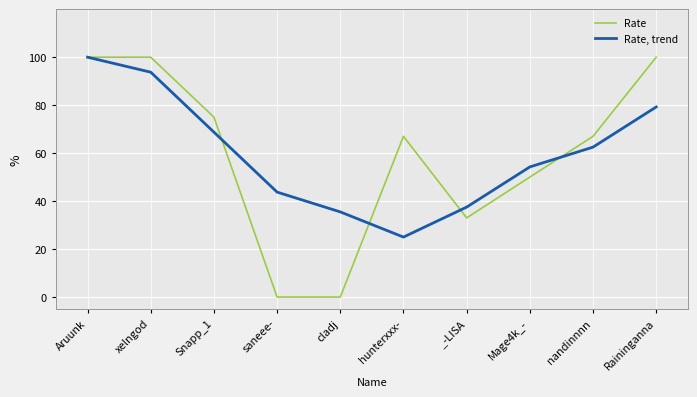

Is it true that Rate, trend equals 93.8 at xelngod?

True